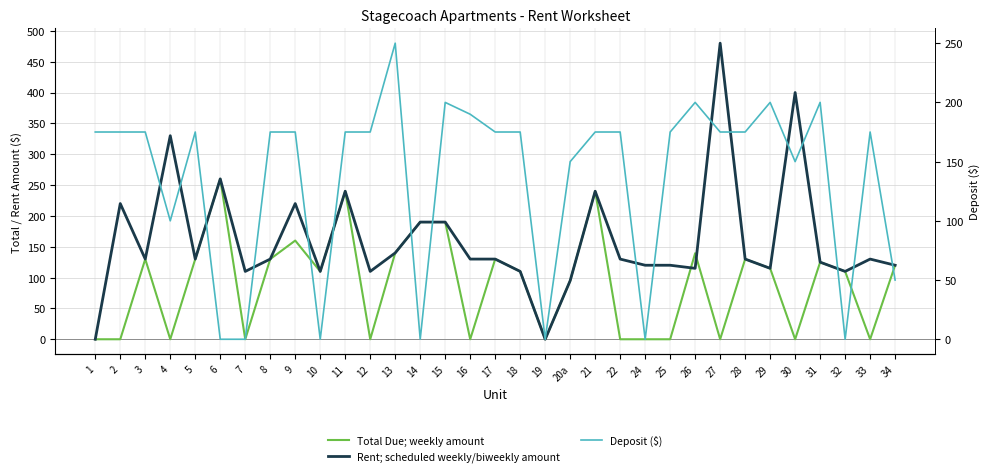

At 8, list the series in order from largest to smallest.

Deposit, Total Due, Rent